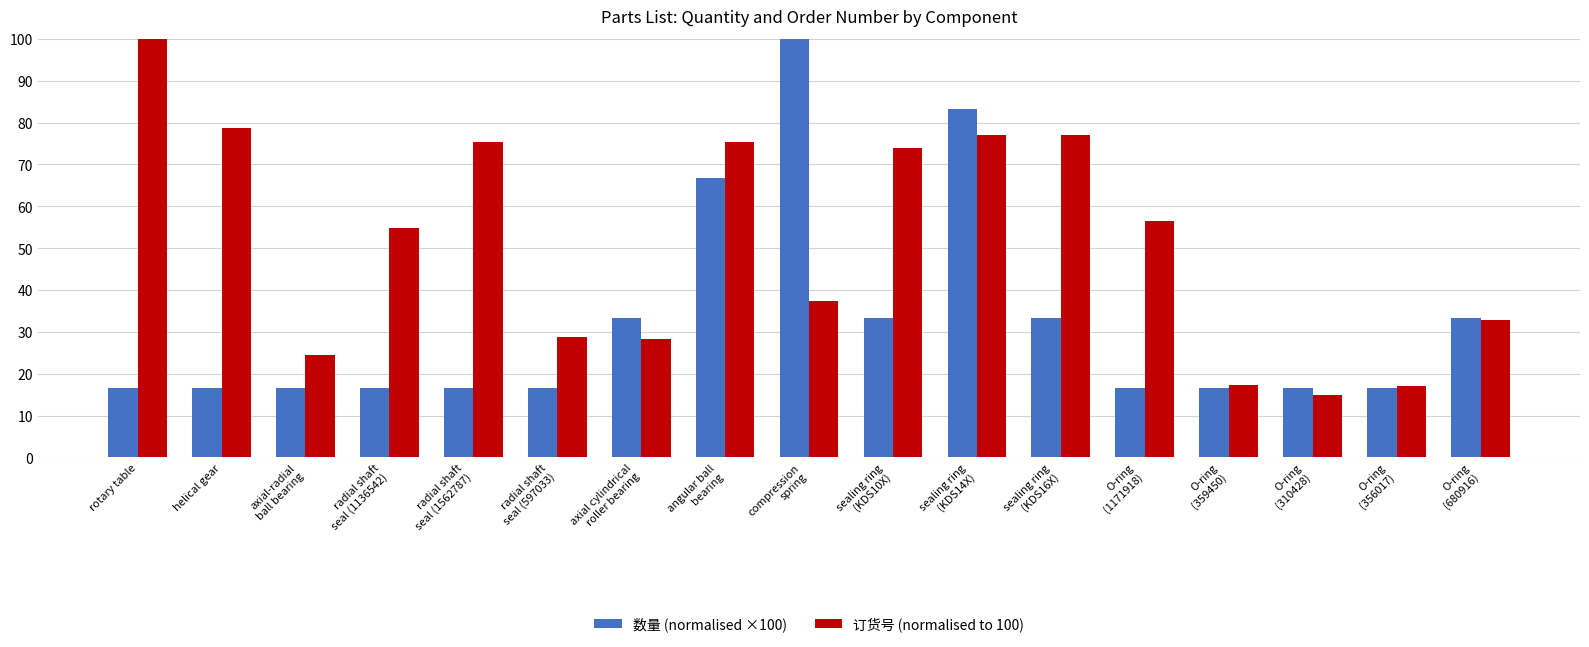

What is the highest value of the 数量 (normalised ×100) series?

100.0